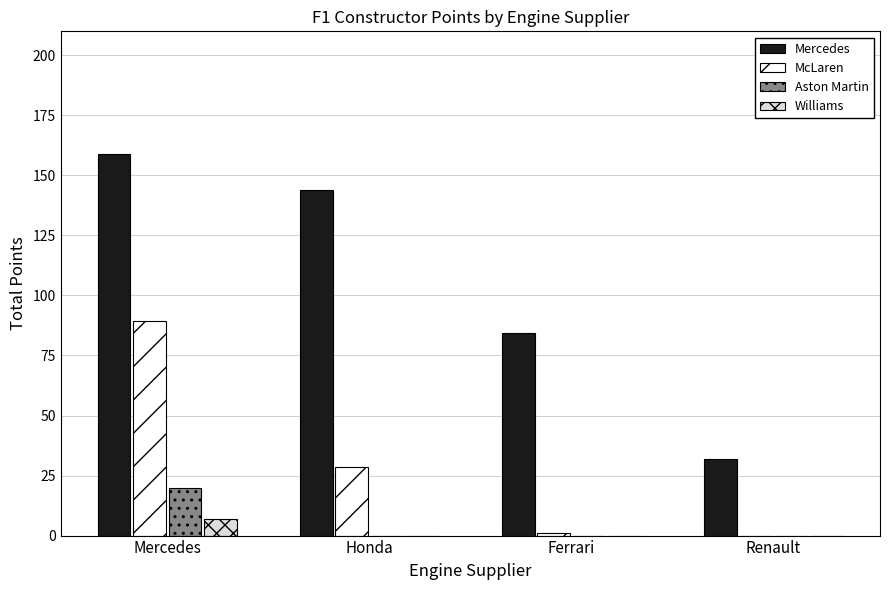

What is the sum of all Williams values?

7.0